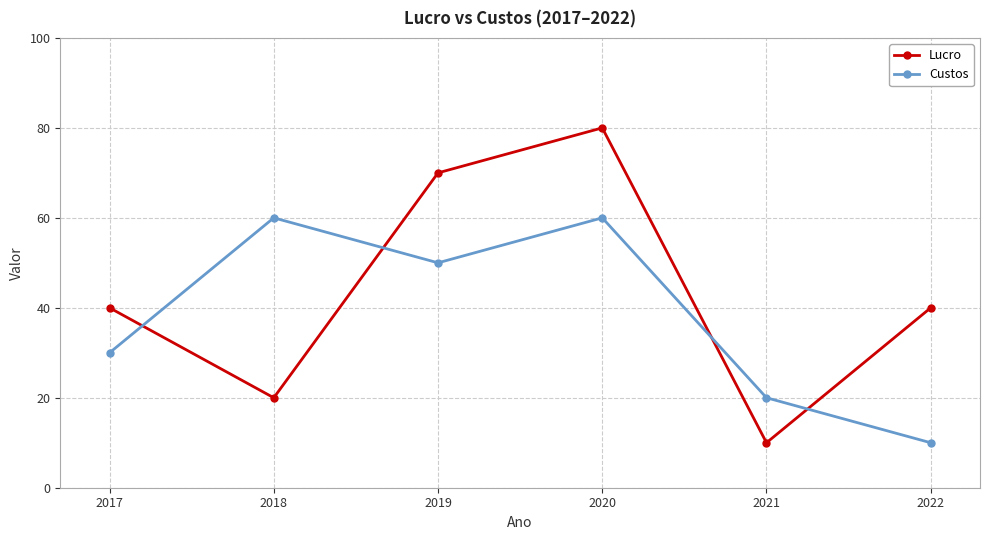

Is it true that Lucro equals 70 at 2019?

True